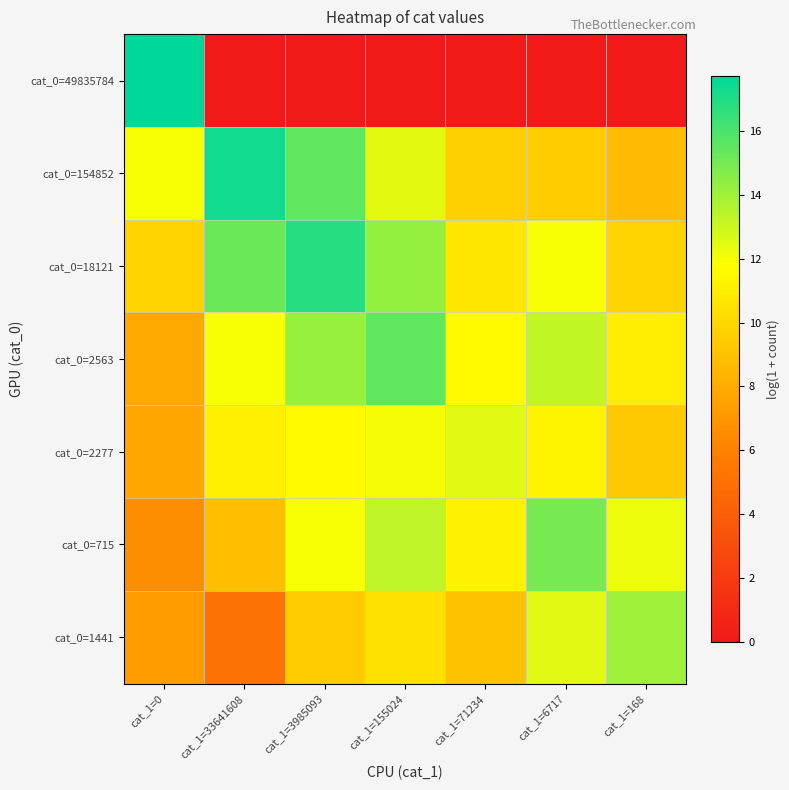

Count the number of categories in the chart.

7